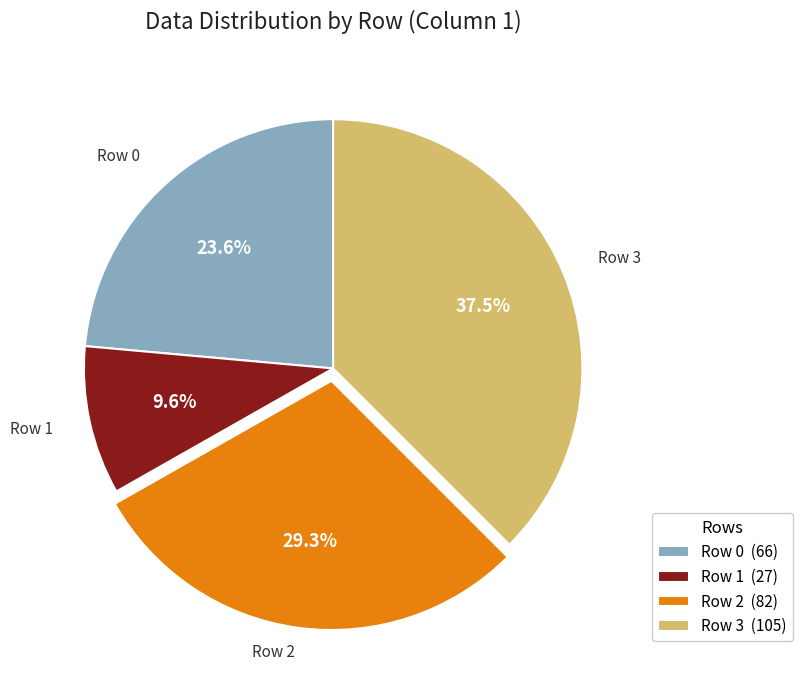

Approximately how many times larger is the value at Row 1 (27) compared to Row 3 (105)?

0.3